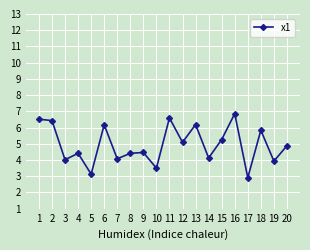

The chart shows a value of 6.4 at 2. True or false?

True